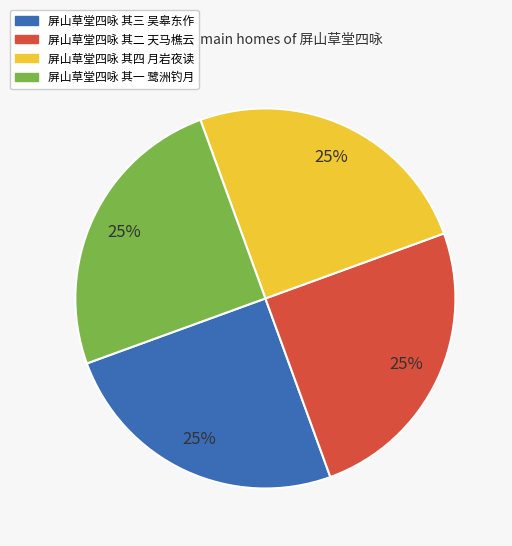

To the nearest percent, what percentage of the pie is 屏山草堂四咏 其二 天马樵云?

25%